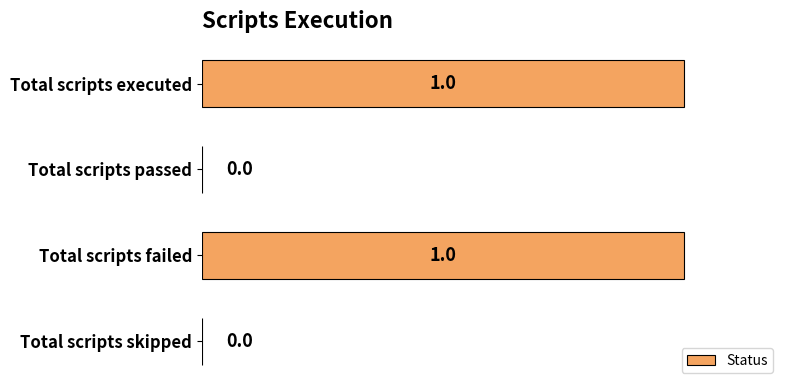

How many values are between 0 and 1?

4